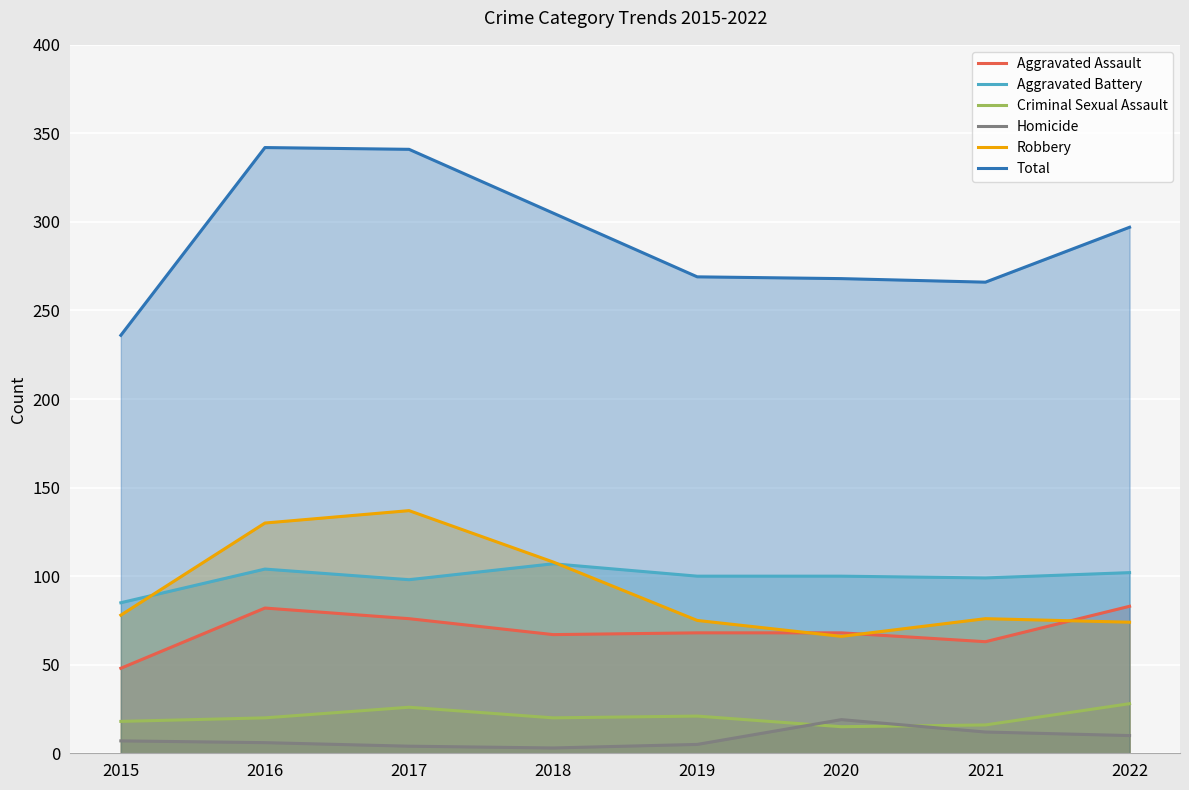

At which category does the chart reach its minimum across all series?

2018